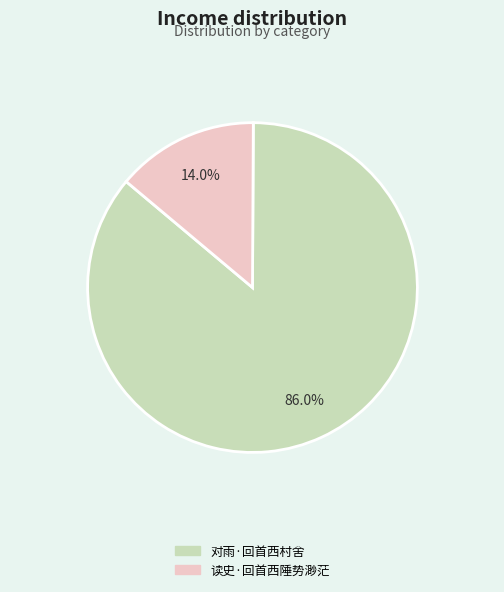

What portion of the pie excludes 读史·回首西陲势渺茫?

86.0%